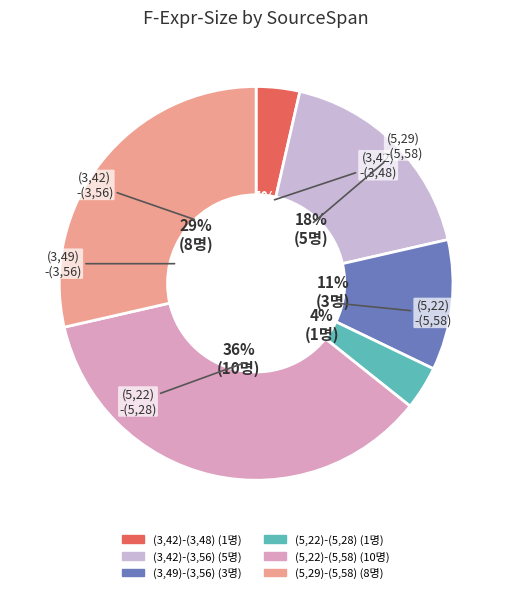

To the nearest percent, what is the average slice percentage?

17%